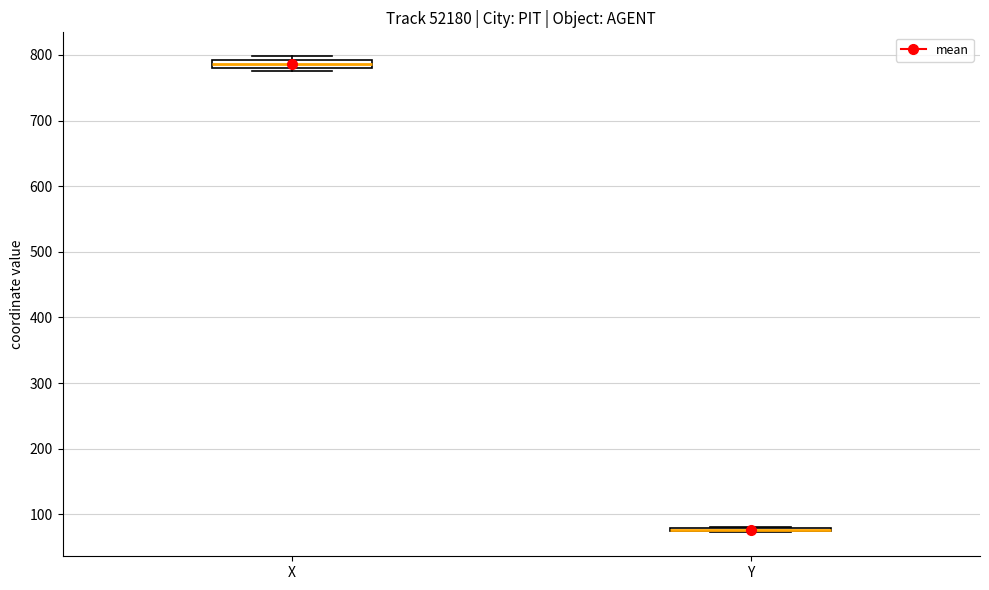

Where is the upper edge of the box for X on the y-axis? The values are not printed on the chart, so give them approximately, as read against the axis.

790